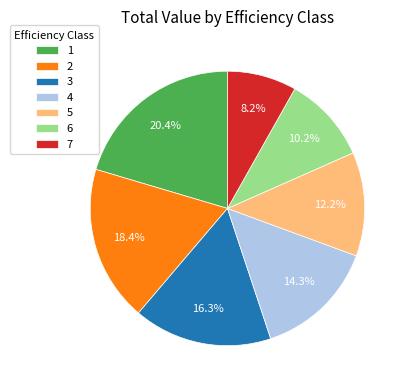

To the nearest percent, what is the combined percentage of 6 and 2?

29%